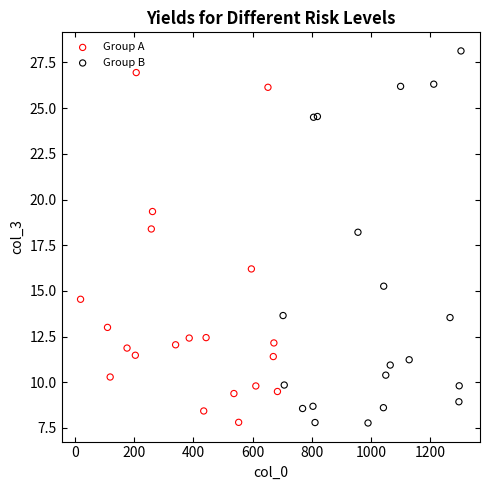

Which series contains the highest Y value?

Group B